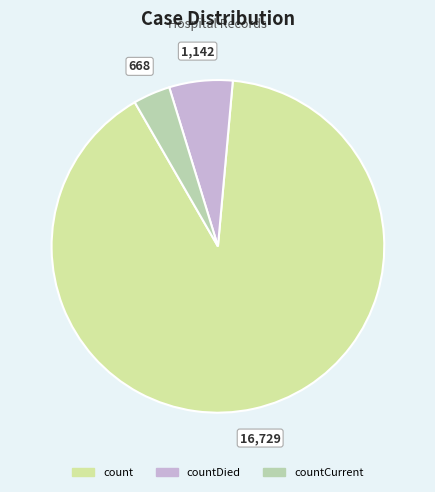

Which slice is the largest?

count